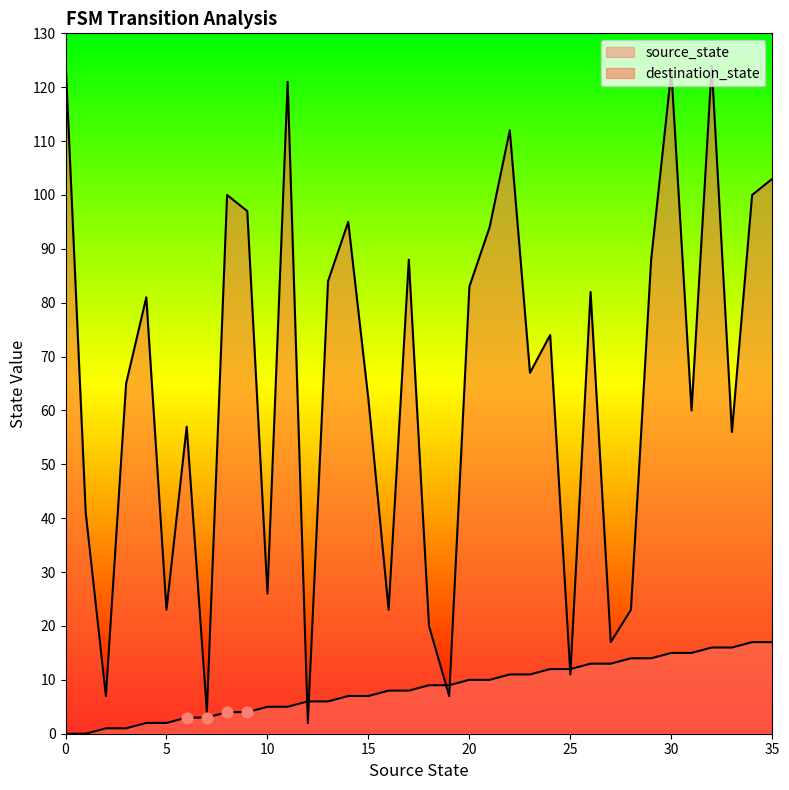

Is the value of source_state at 14 greater than the value of destination_state at 24?

No